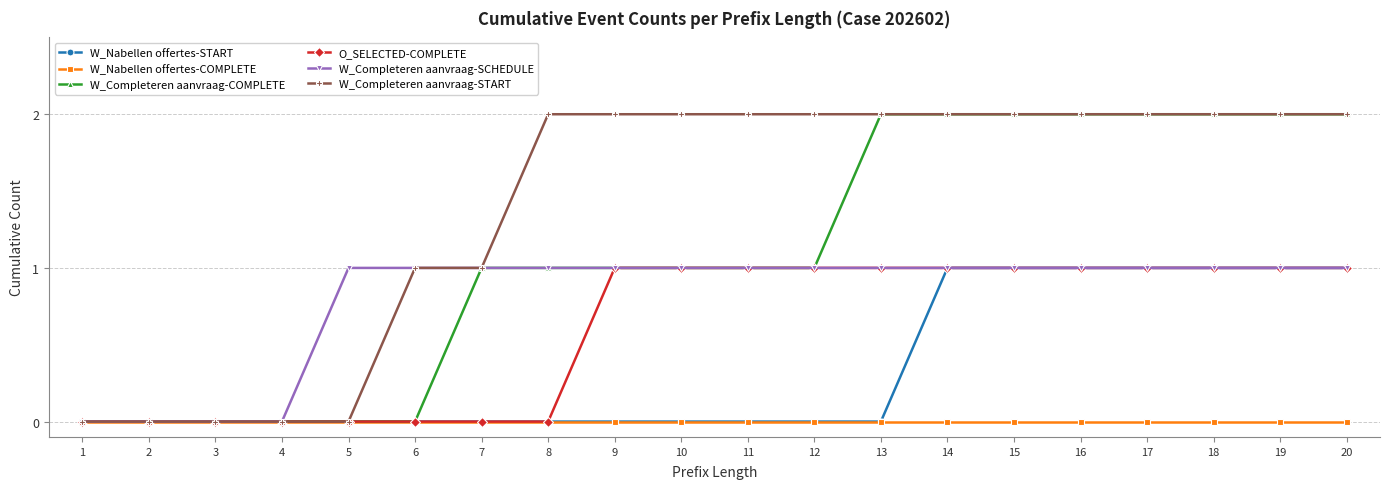

The W_Completeren aanvraag-START series shows 3 at 11. True or false?

False